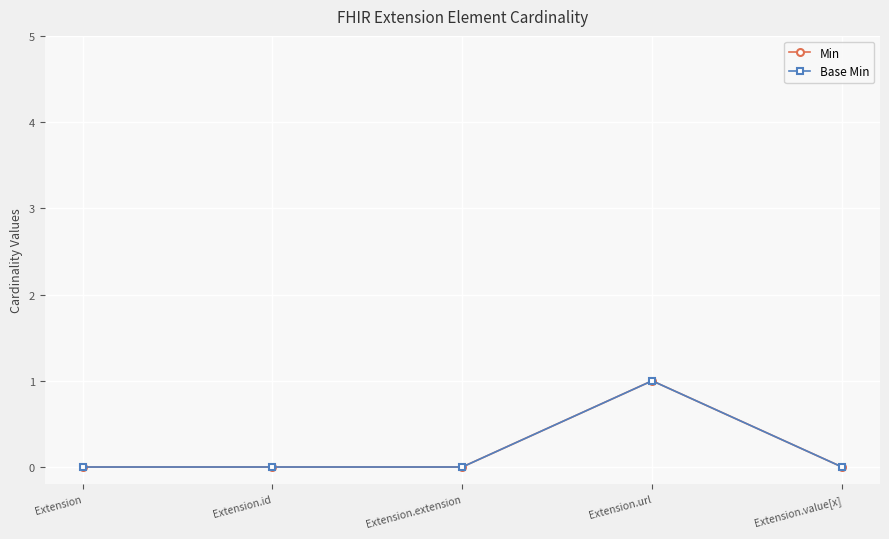

Does the chart have visible grid lines?

Yes